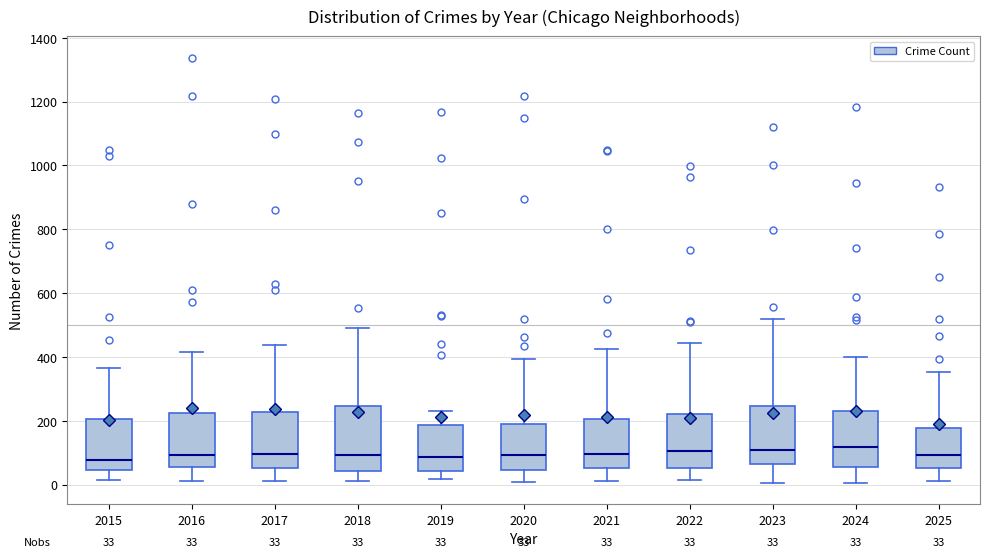

Which box is the tallest, from its lower edge to its upper edge?

2018